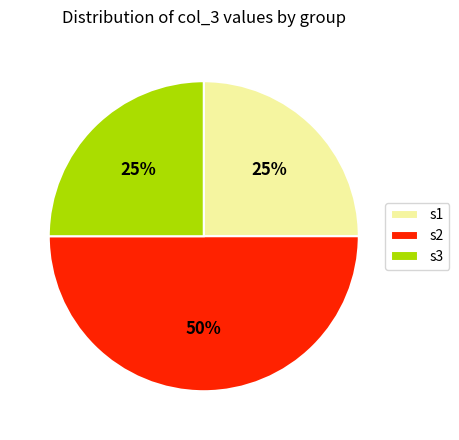

To the nearest percent, what is the difference between the s1 and s2 slice percentages?

25%